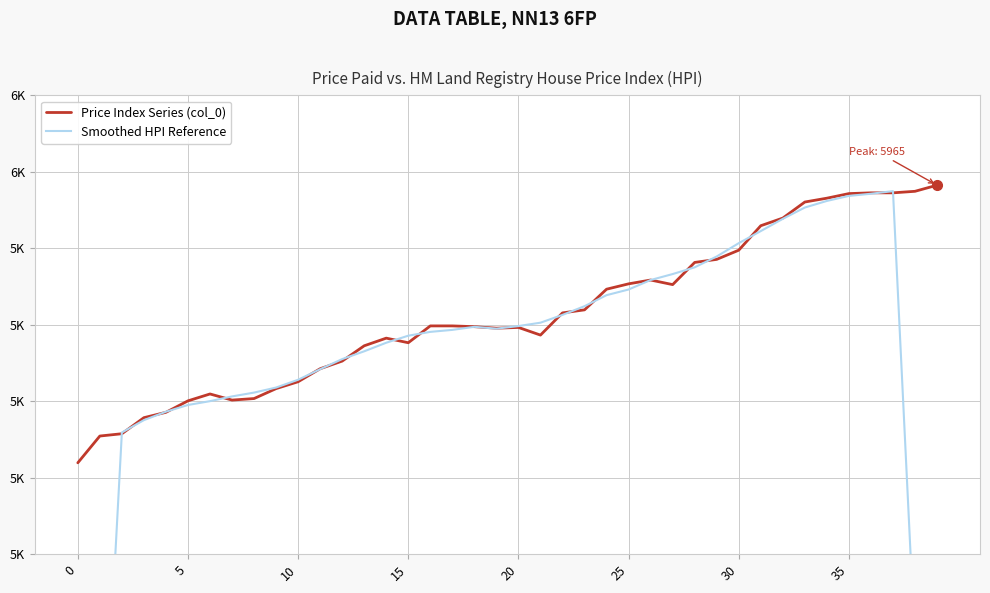

Is the value of Price Index Series (col_0) at 15 greater than the value of Smoothed HPI Reference at 17?

No